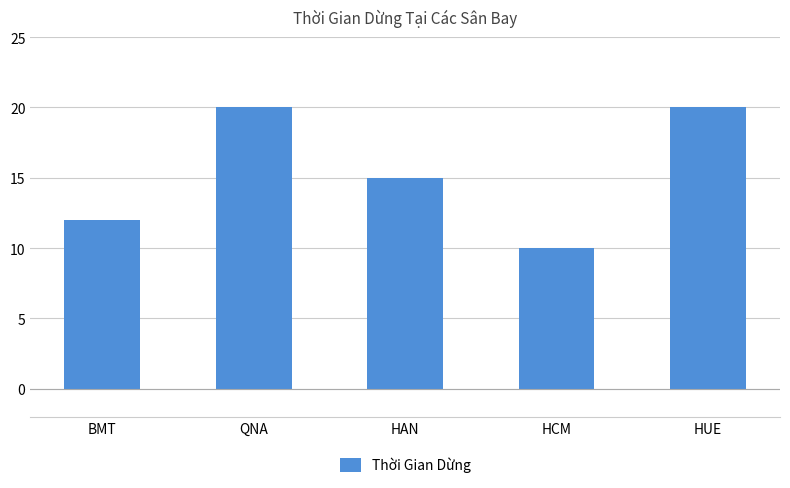

What is the sum of the values at HCM and HAN?

25